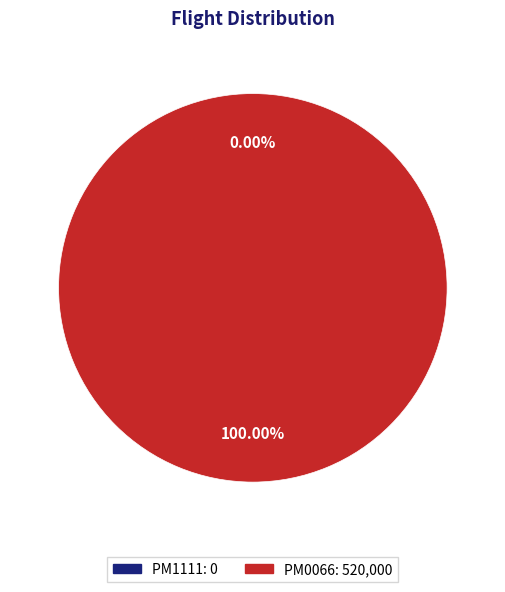

Is PM1111;EC-LKF;MAD the majority of the pie?

No